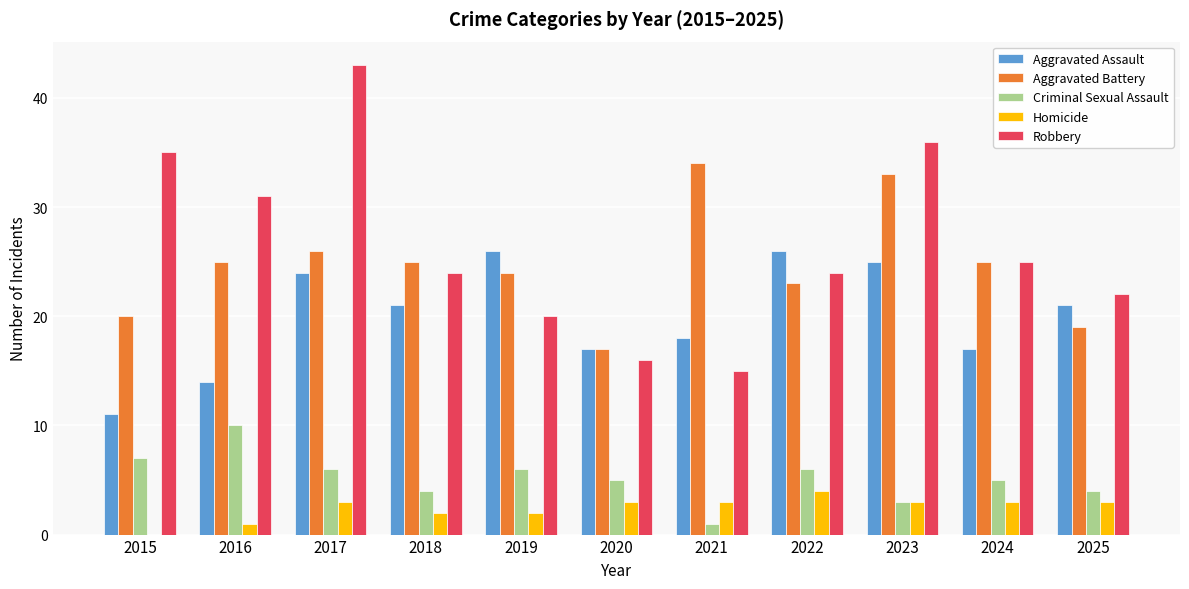

How many groups of bars are there?

11